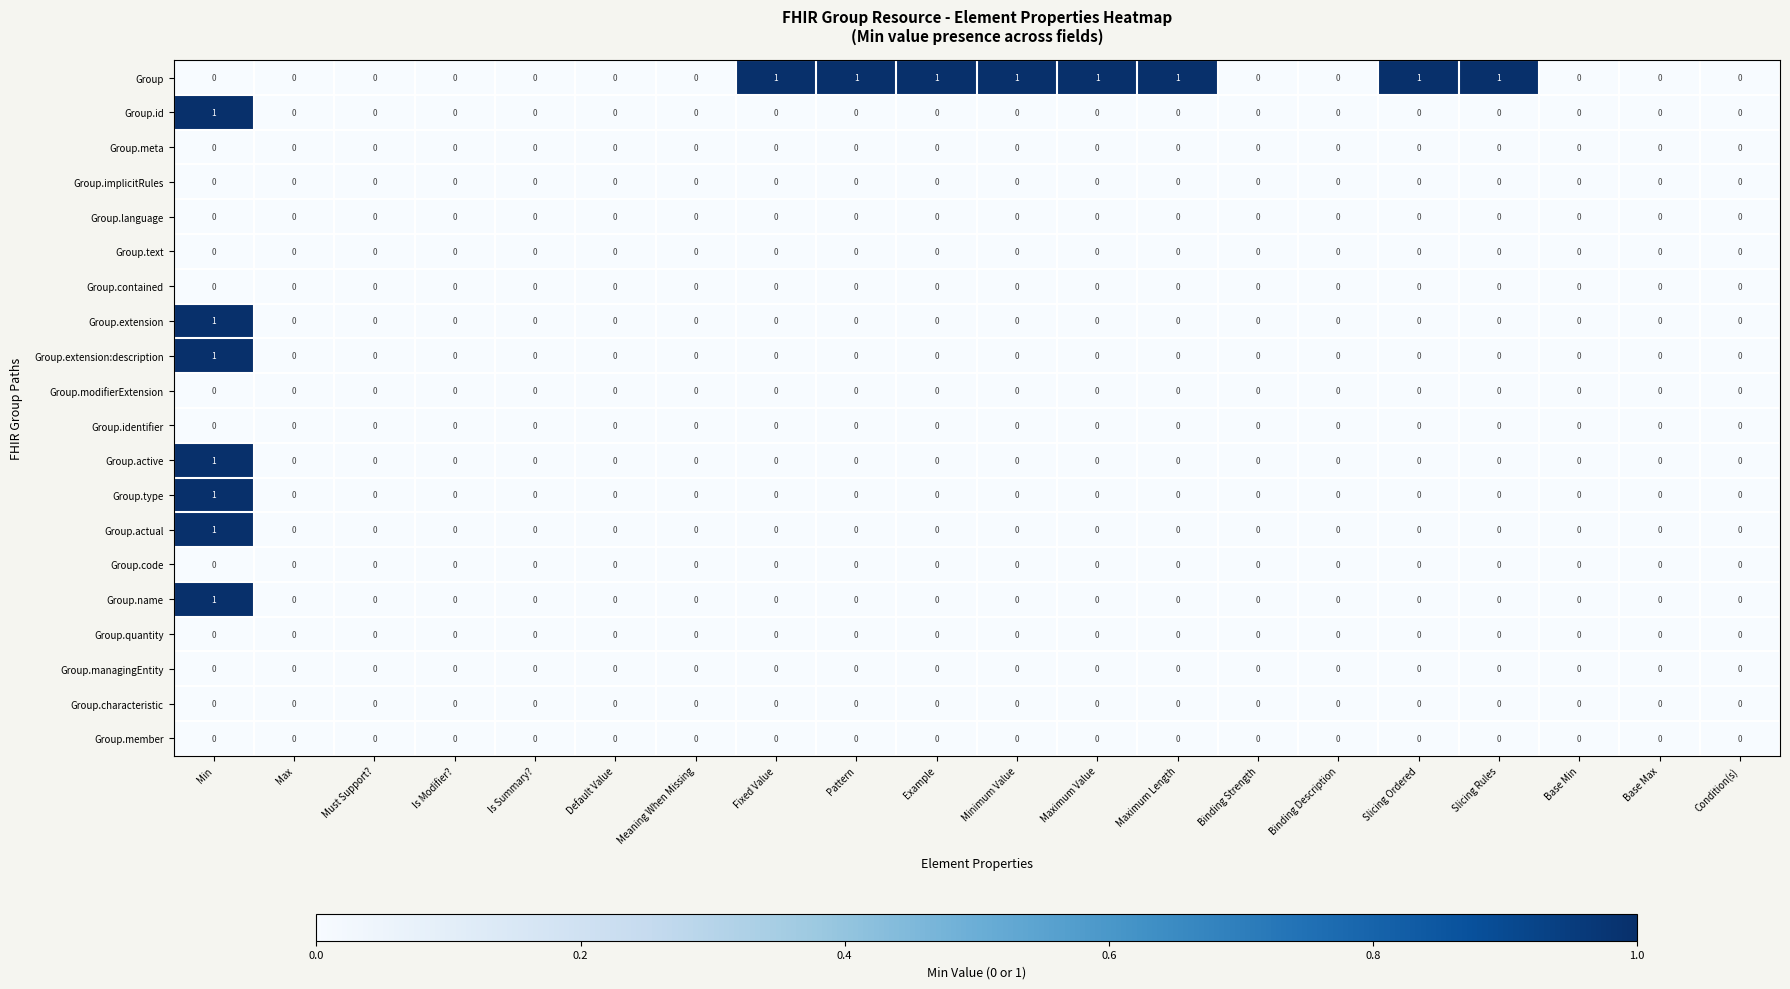

What is the difference between the highest and lowest values at Slicing Ordered?

1